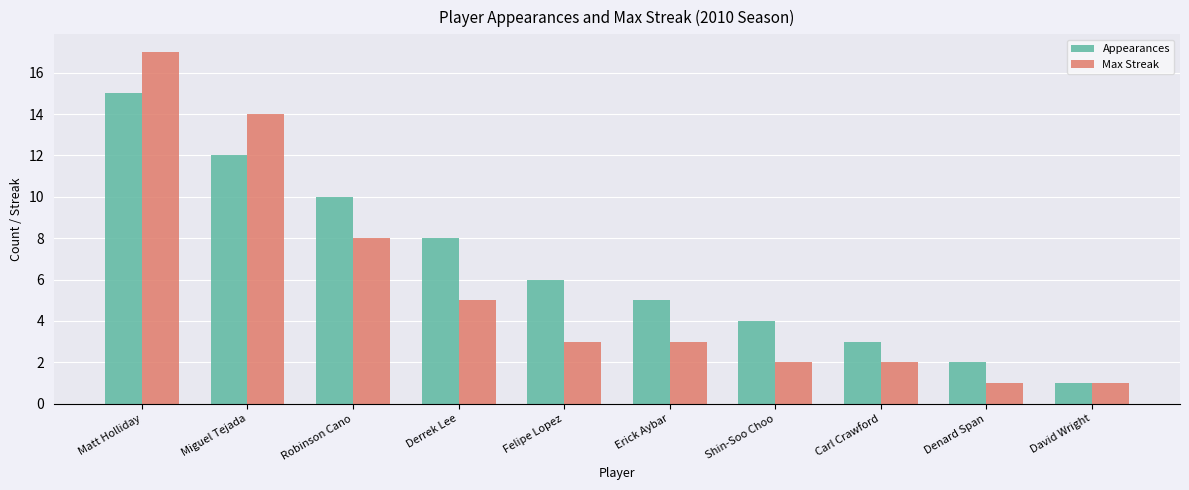

Rank the series by their maximum value, from lowest to highest.

Appearances, Max Streak